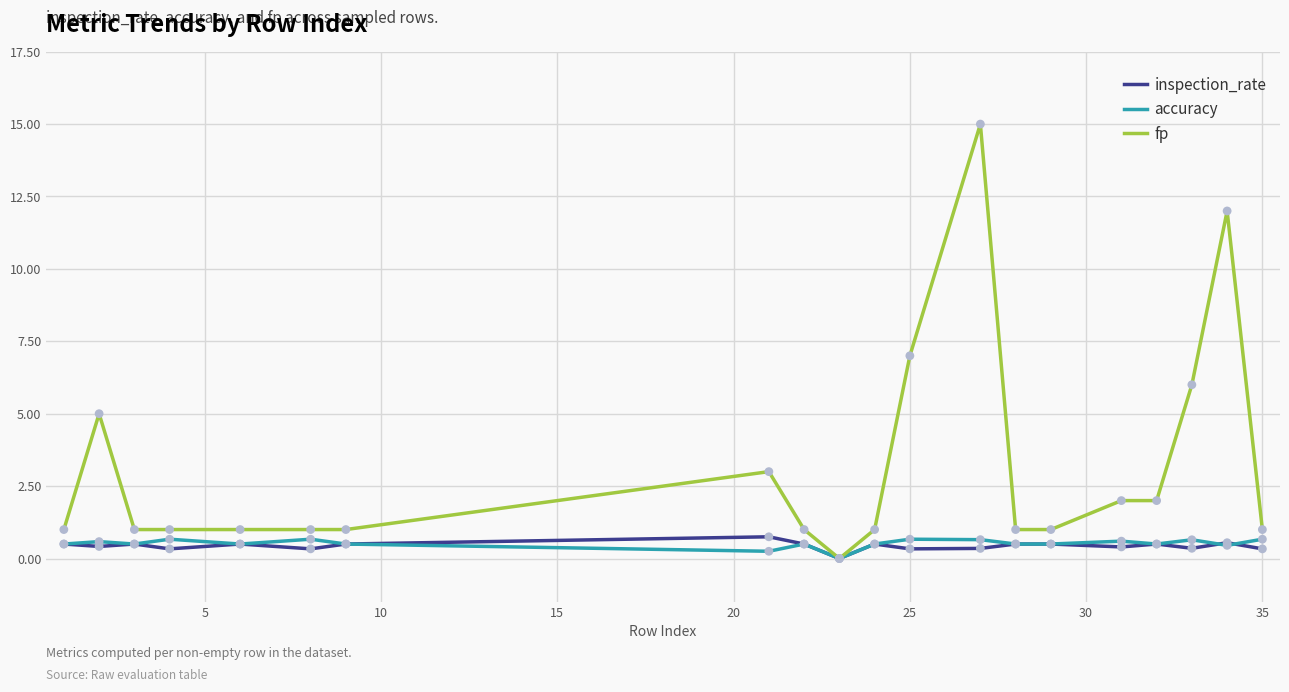

Which series has the largest total across all categories?

fp